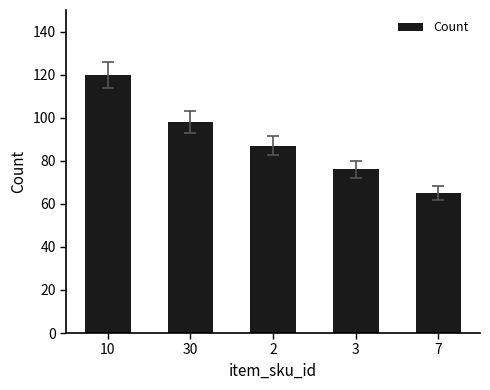

True or false: the data shows 15 at 3.

False